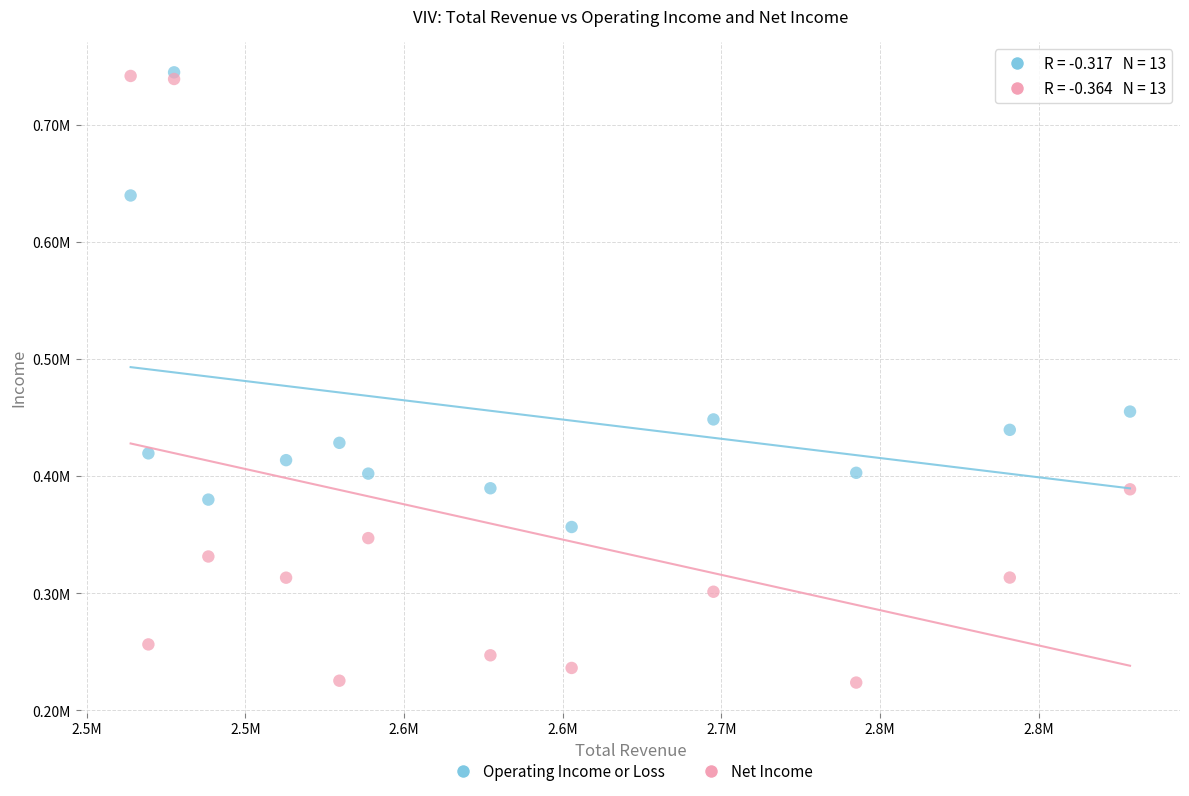

Which series has the largest Y range (max minus min)?

Net Income